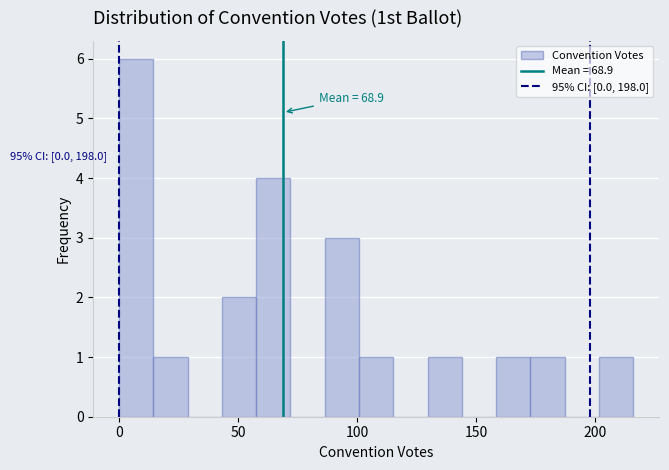

Read against the x-axis, roughly where is the centre of the tallest bar?

5